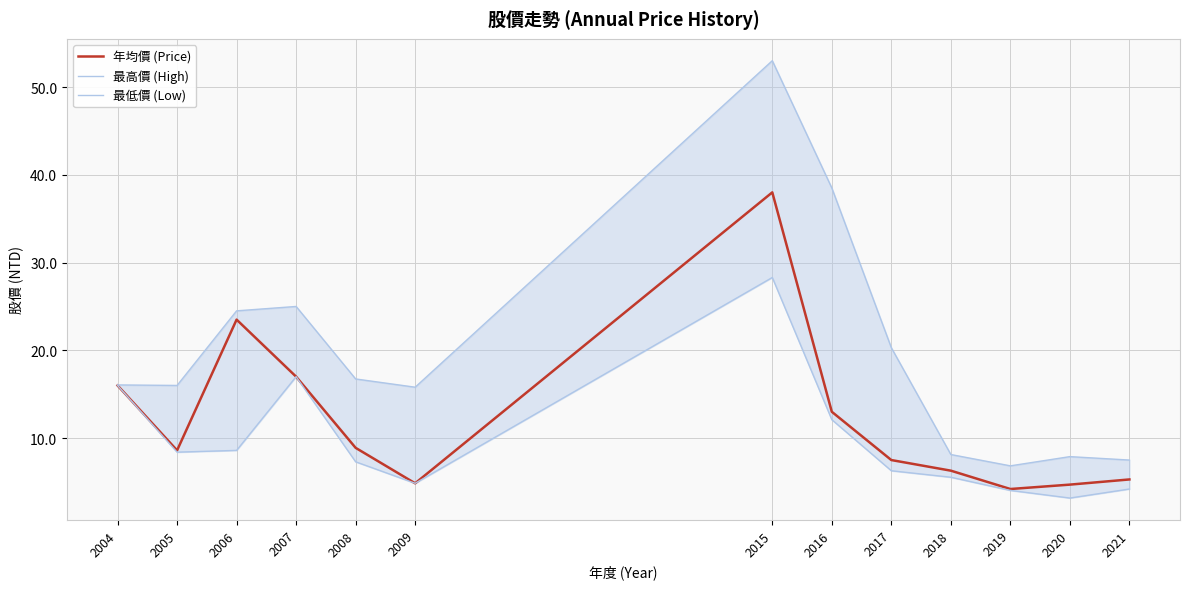

How many values in the 最高價 (High) series exceed 16?

7